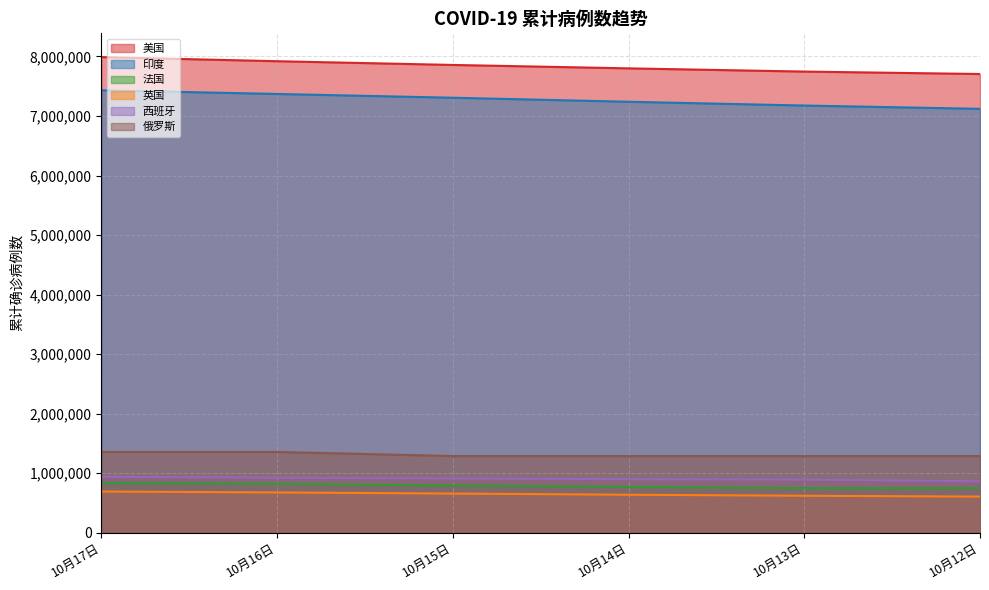

How many lines are shown in the chart?

6